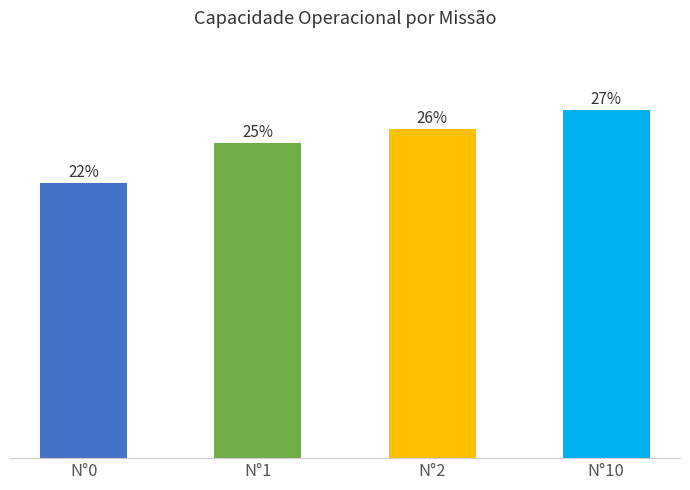

Are the bars horizontal?

No